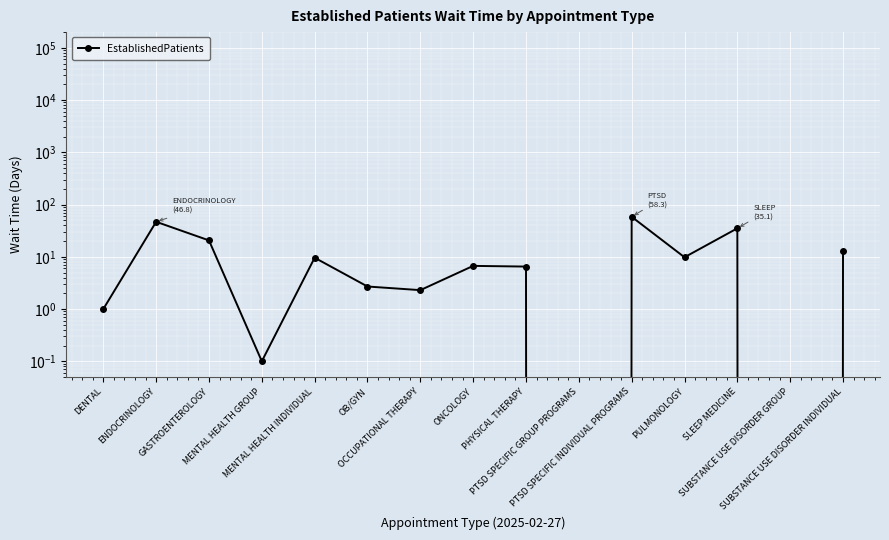

What position from the right is OB/GYN?

10